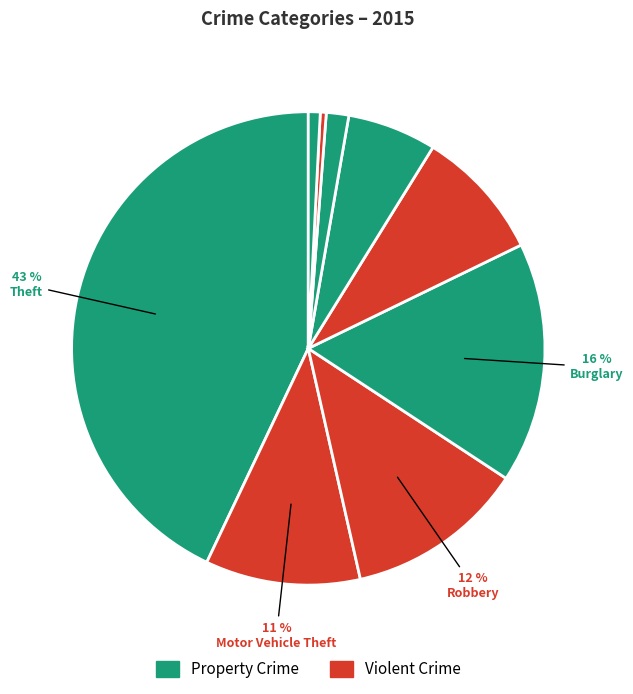

Is there a majority slice in this chart?

No